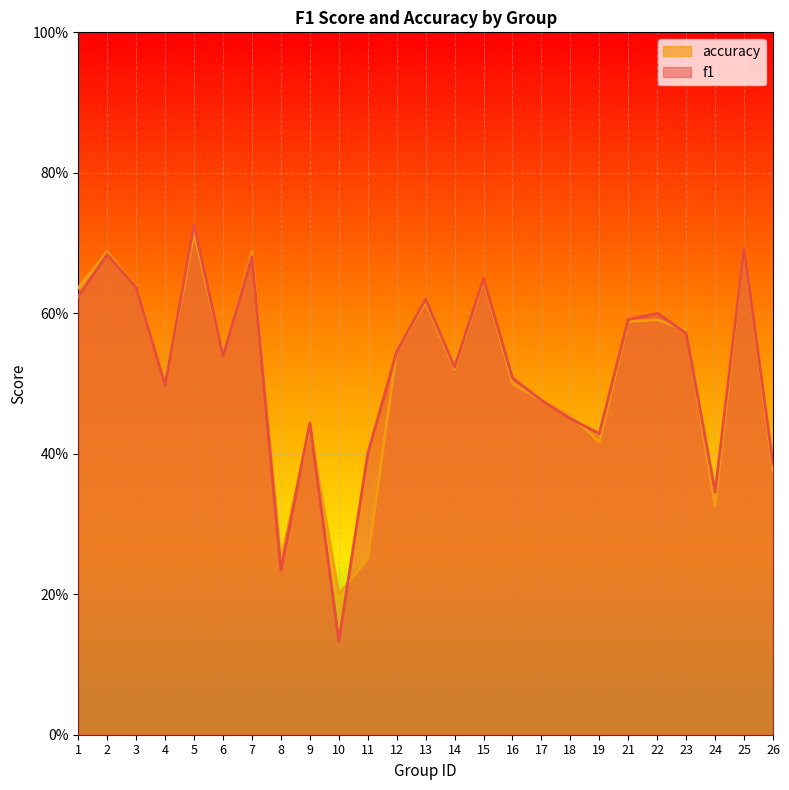

List the series in order of their peak value, lowest first.

accuracy, f1